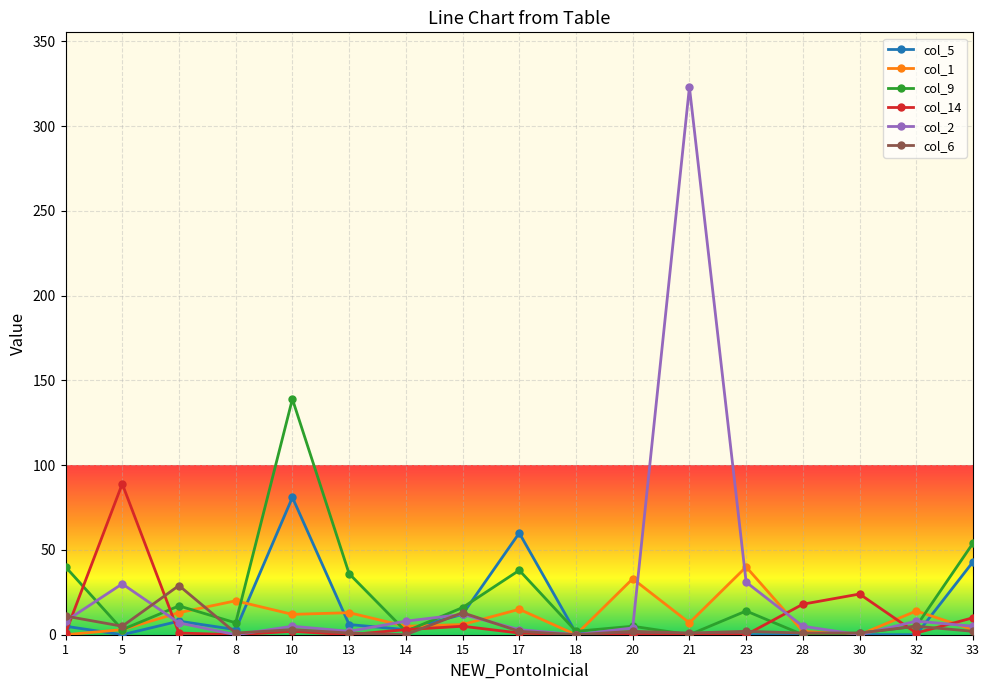

At which category does the chart reach its peak across all series?

21